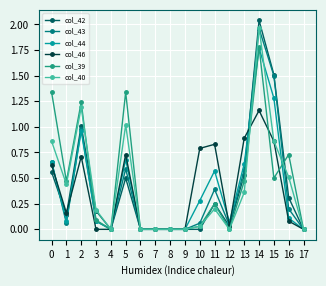

Is the value of col_43 at 2 greater than the value of col_42 at 12?

Yes